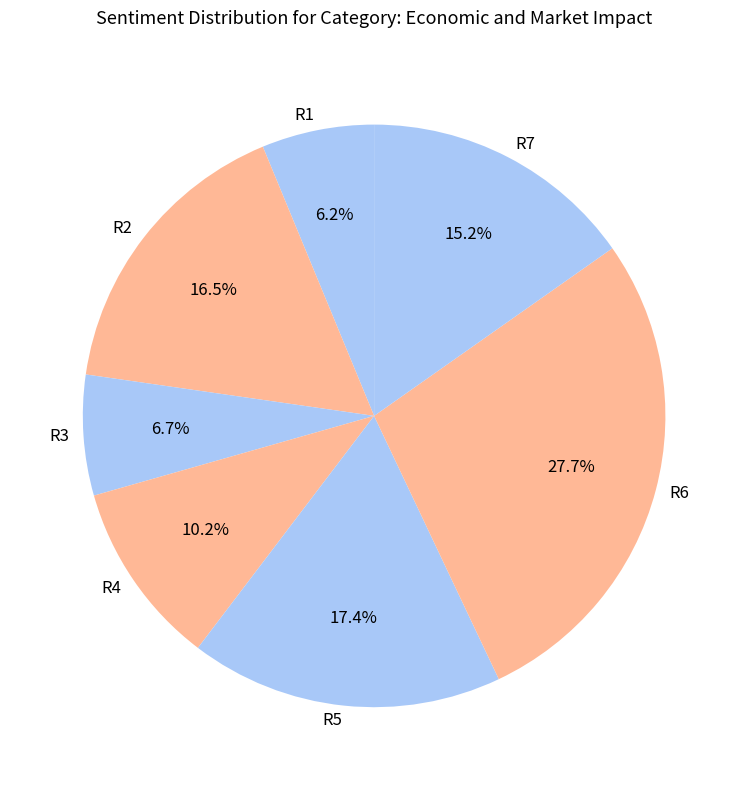

What is the largest slice in the pie chart?

R6